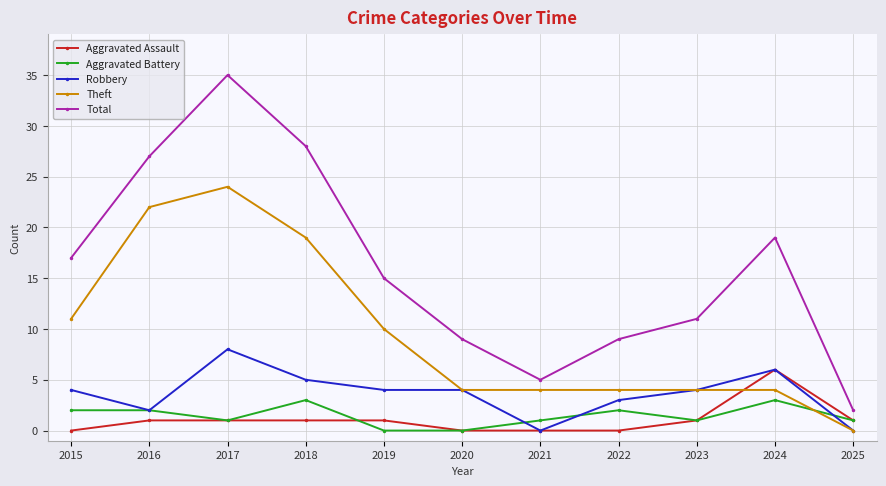

Between 2018 and 2021, which series saw the biggest shift?

Total